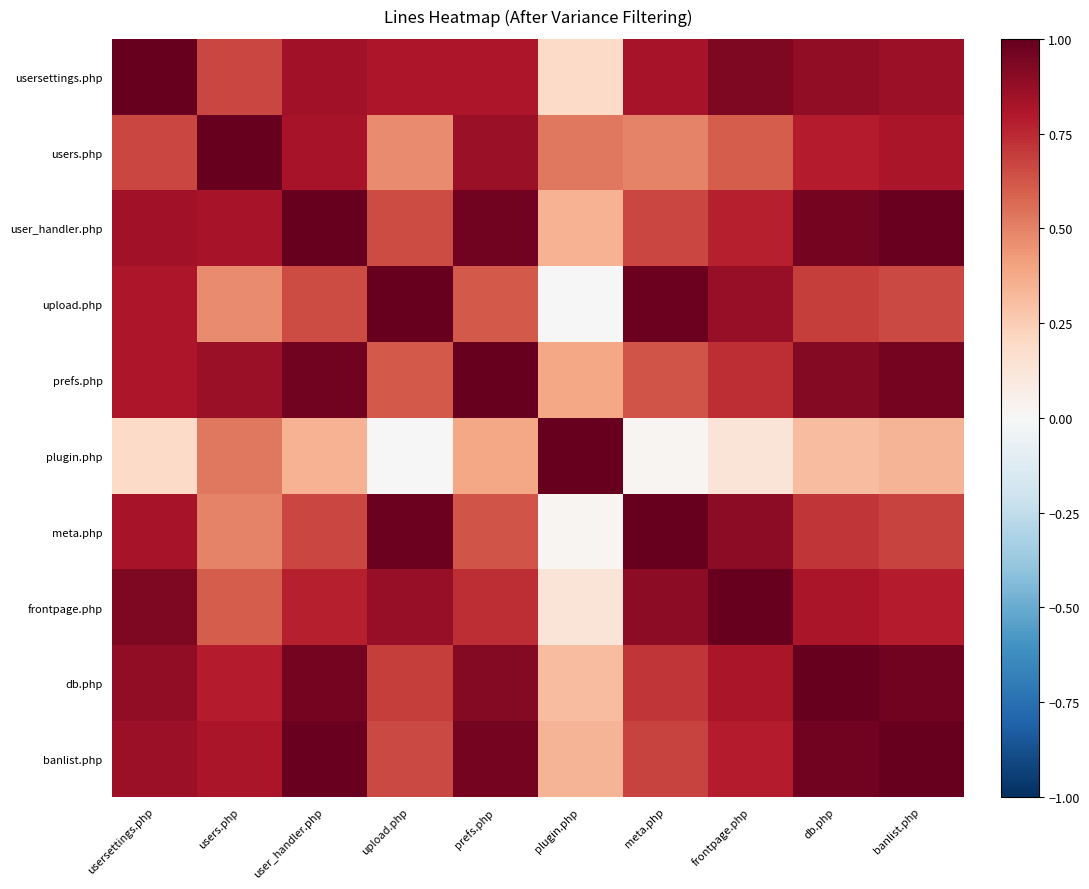

Count the number of data series in this chart.

10